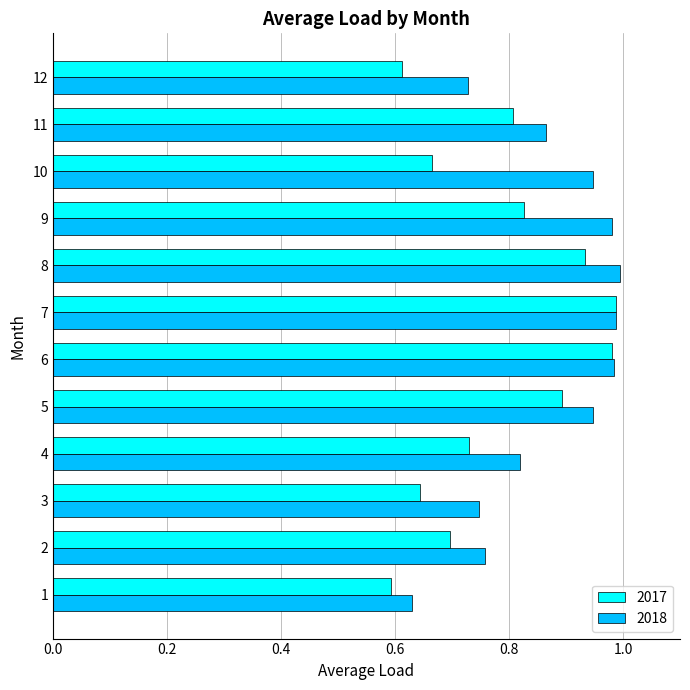

Is it true that 2017 equals 1.1 at 2?

False